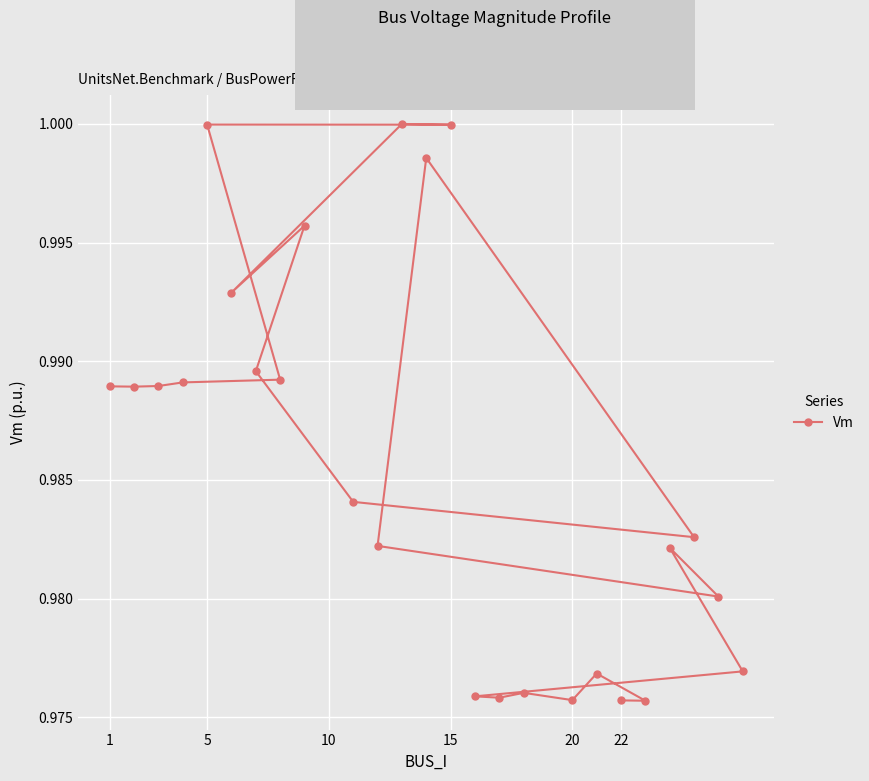

True or false: the data shows 0.4 at 20.

False